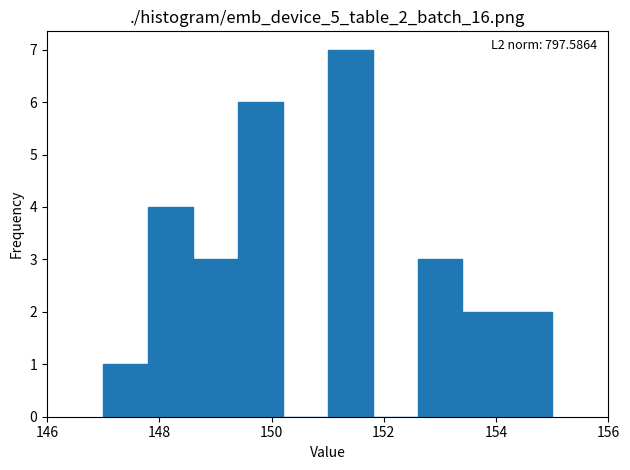

Which range on the x-axis has the tallest bar?

151.0 to 151.8